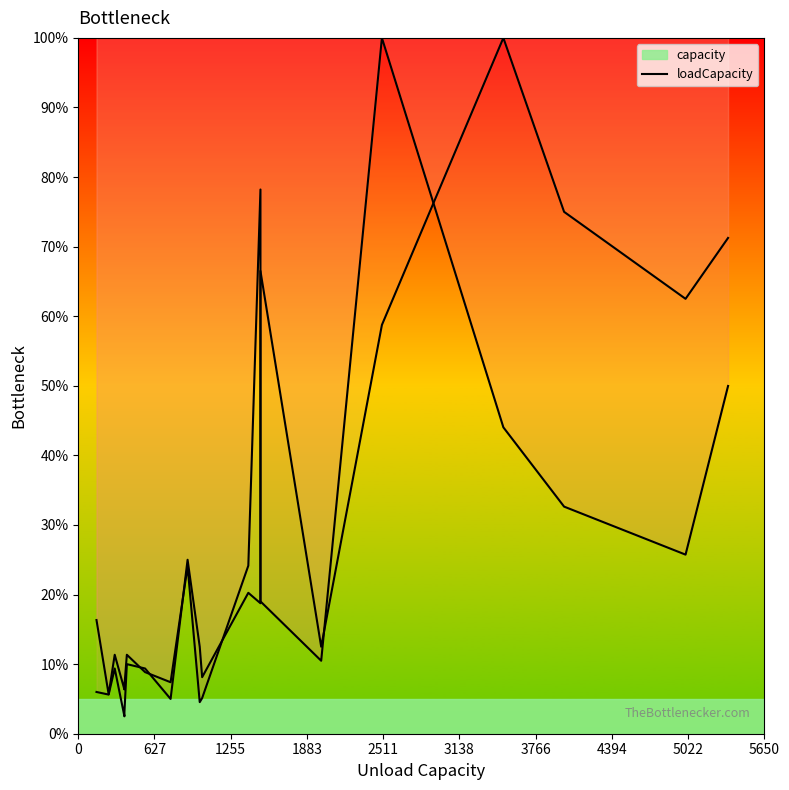

Is it true that capacity equals 1.9 at 5650?

False